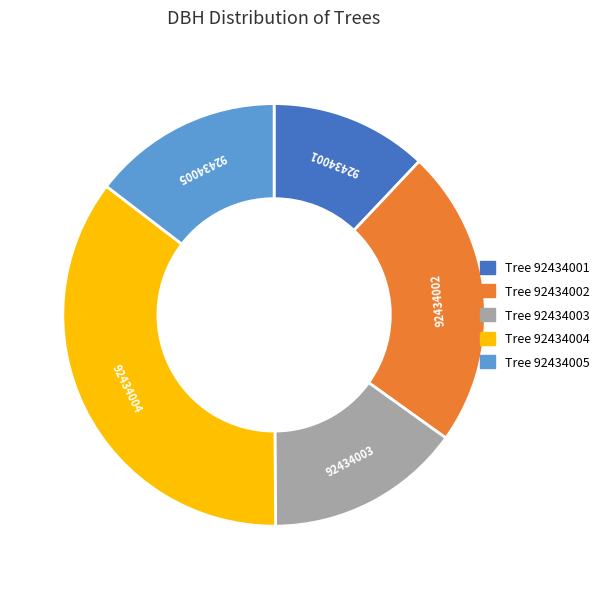

Which has a higher value, 92434005 or 92434004?

92434004